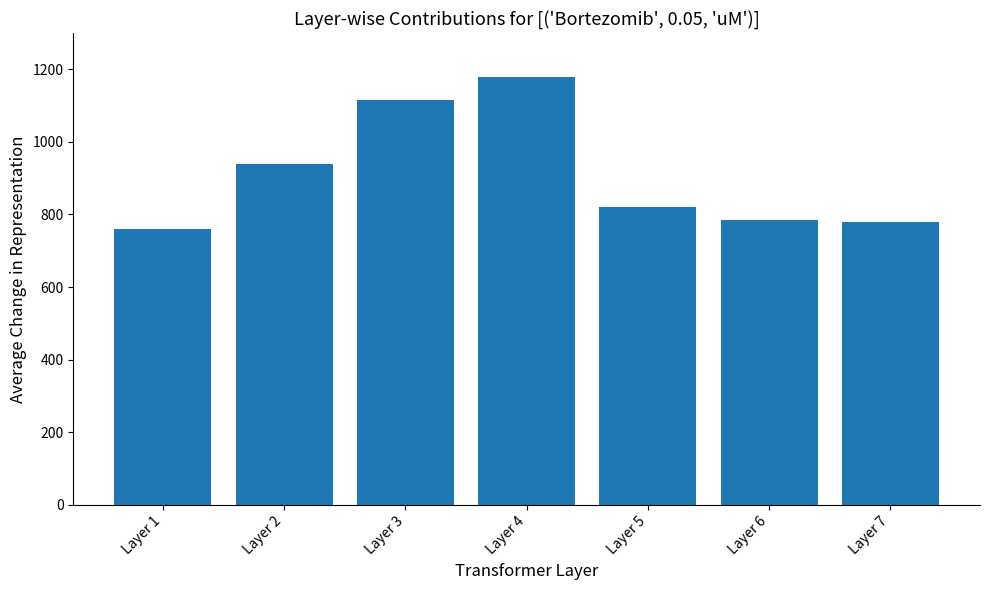

Which label corresponds to the largest value in the chart?

Layer 4